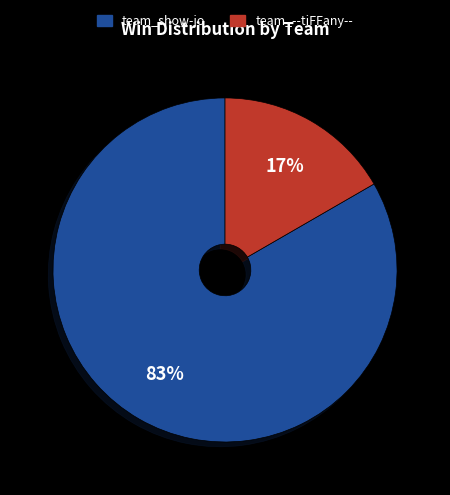

To the nearest percent, what is the combined percentage of team_show-jo and team_--tiFFany--?

100%